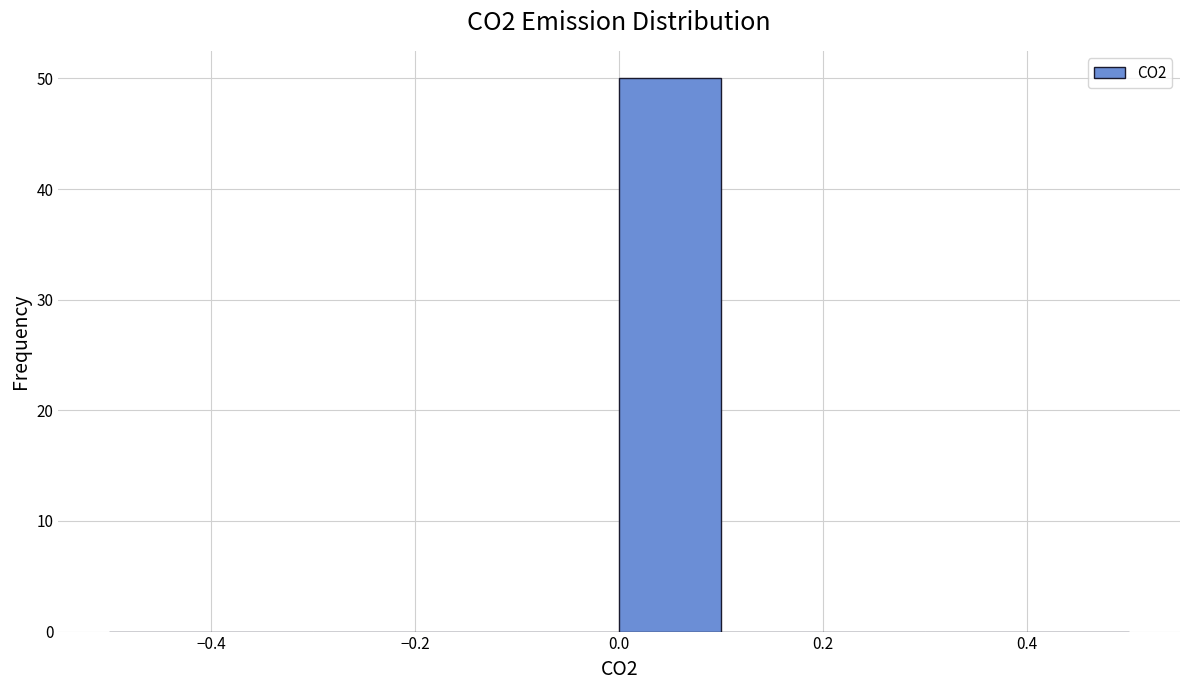

Reading left to right, transcribe this chart: for each bar, give the range it covers on the x-axis and its height. The values are not printed on the chart, so give them approximately, as read against the axis.

-0.5 to -0.4: 0
-0.4 to -0.3: 0
-0.3 to -0.2: 0
-0.2 to -0.1: 0
-0.1 to 0.0: 0
0.0 to 0.1: 50
0.1 to 0.2: 0
0.2 to 0.3: 0
0.3 to 0.4: 0
0.4 to 0.5: 0